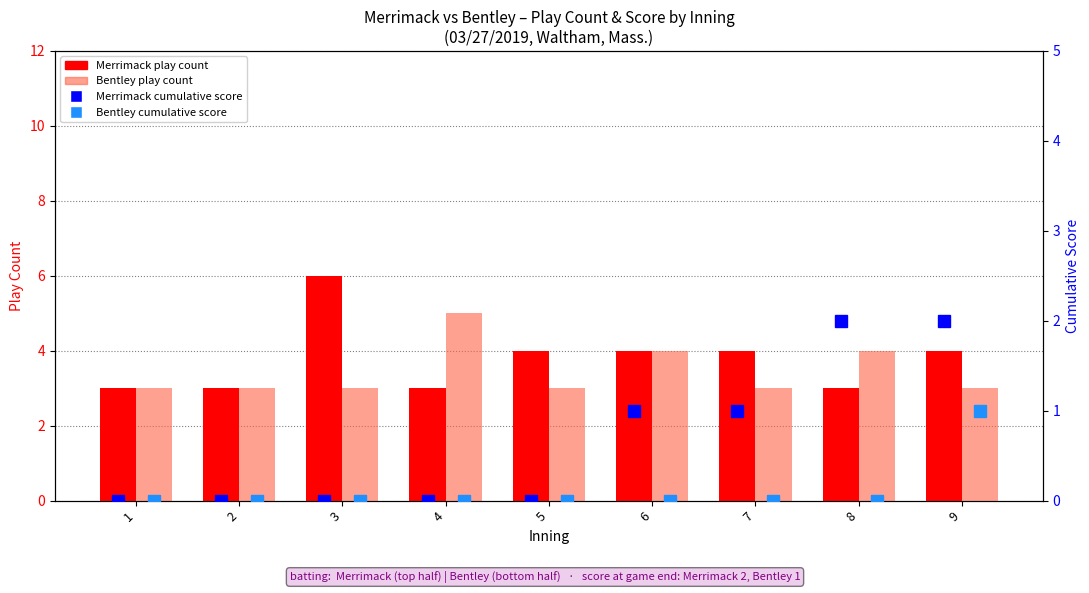

Reading left to right, what are all the values shown in this chart?

Merrimack play count: 3	3	6	3	4	4	4	3	4
Bentley play count: 3	3	3	5	3	4	3	4	3
Merrimack cumulative score: 0	0	0	0	0	1	1	2	2
Bentley cumulative score: 0	0	0	0	0	0	0	0	1